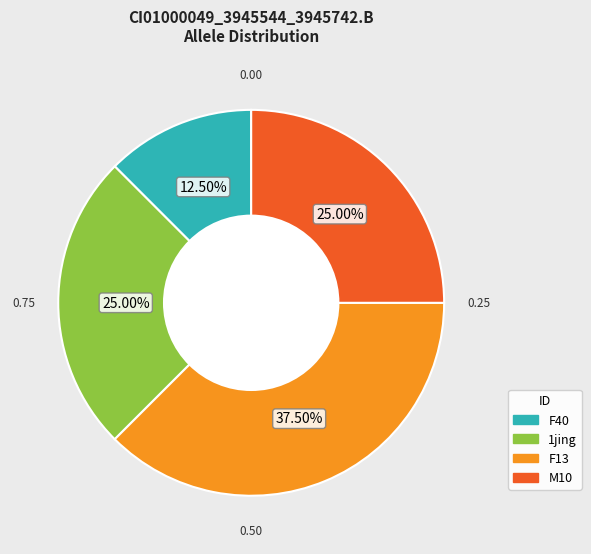

Is there any slice that represents more than half of the pie?

No